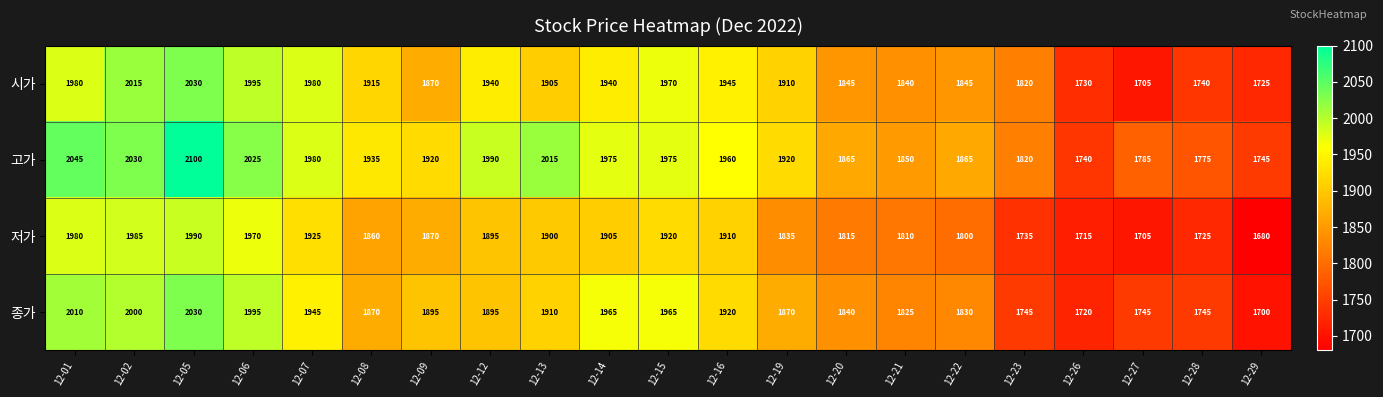

At which category does the chart reach its minimum across all series?

12-29